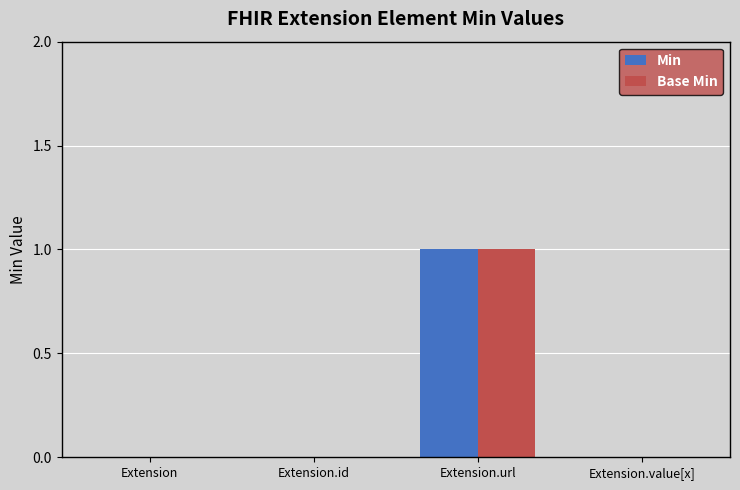

How many groups of bars are there?

4